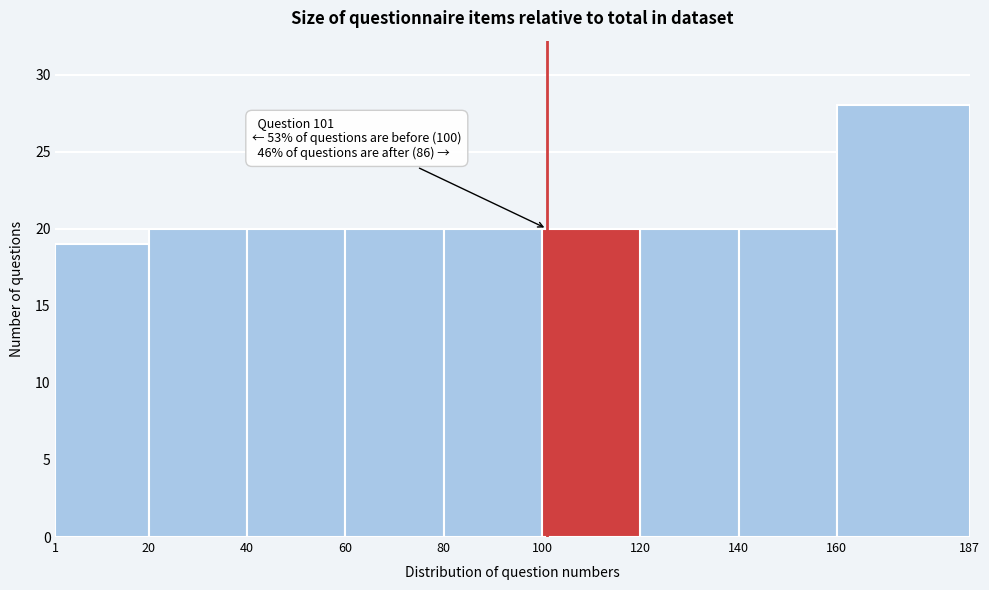

Which range on the x-axis has the tallest bar?

160 to 187